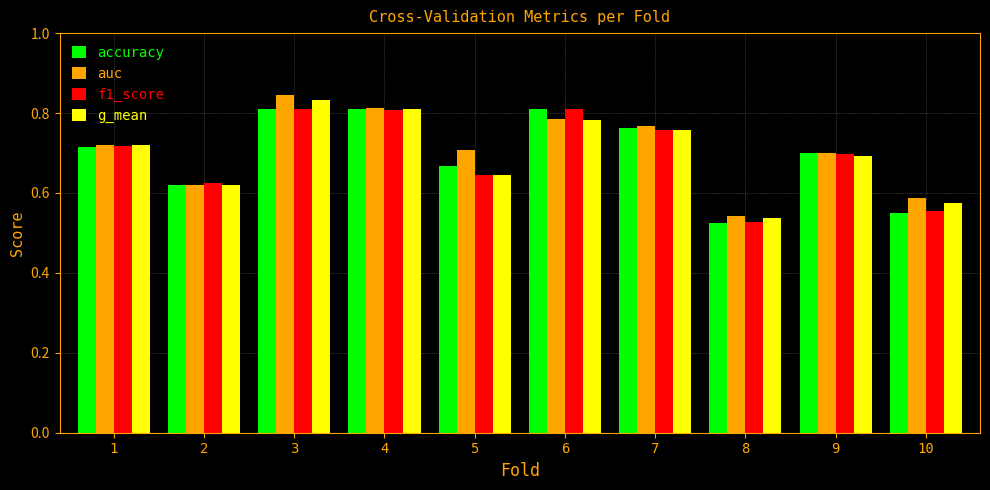

How many groups of bars are there?

10